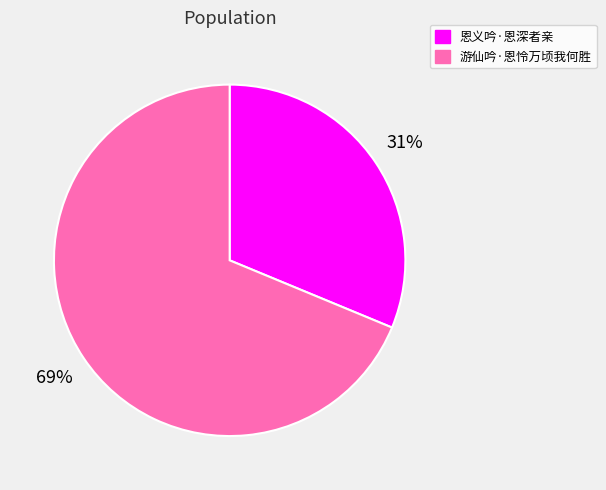

Rank the categories by value from highest to lowest.

游仙吟·恩怜万顷我何胜, 恩义吟·恩深者亲